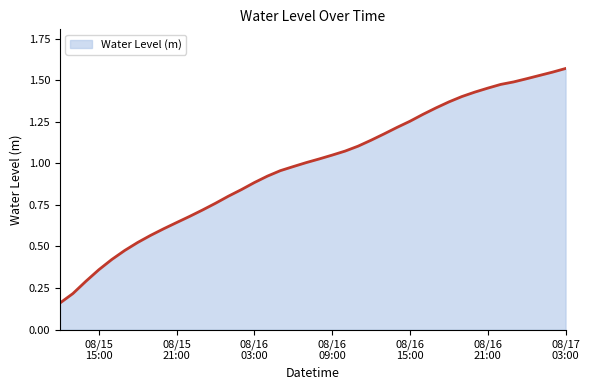

What is the sum of all values?

39.3